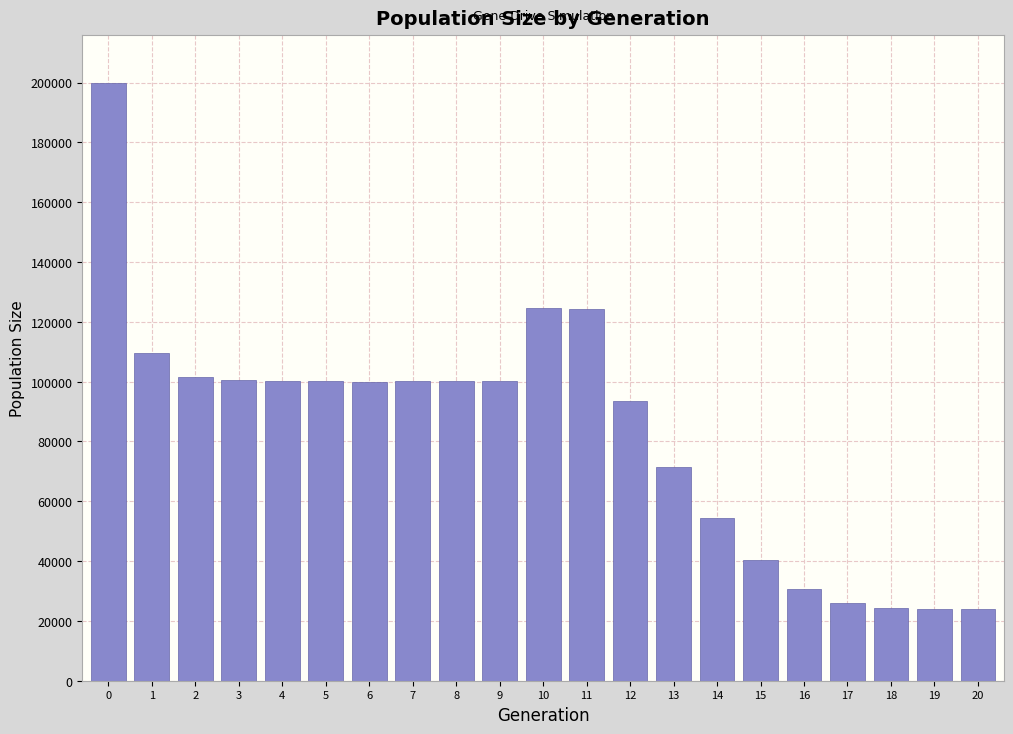

What is the ratio of the value at 5 to the value at 0?

0.5